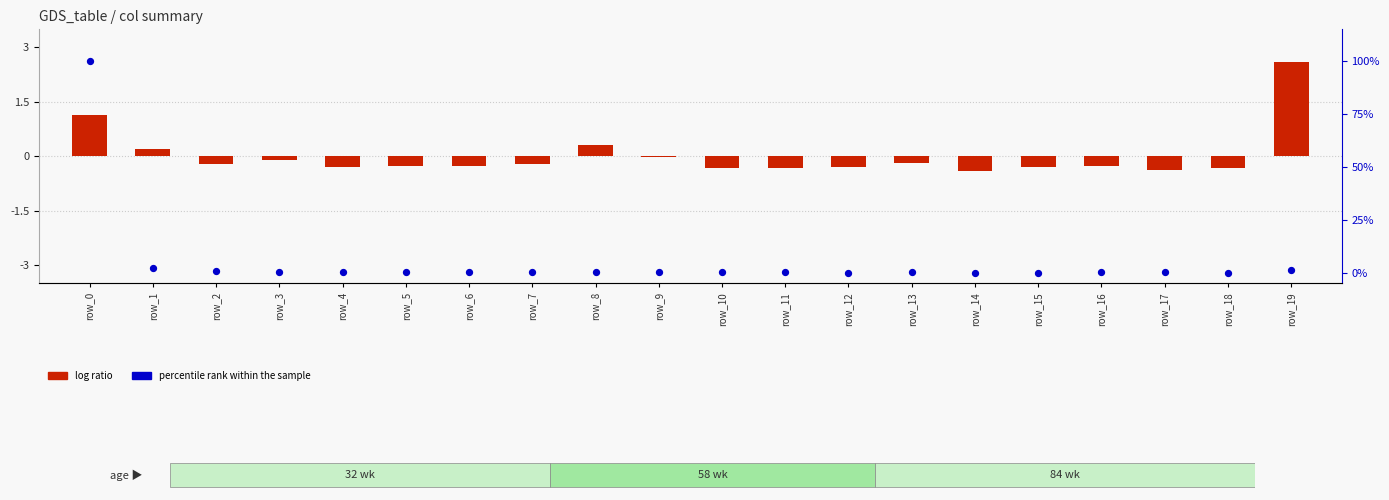

Which series contains the highest Y value?

percentile rank within the sample